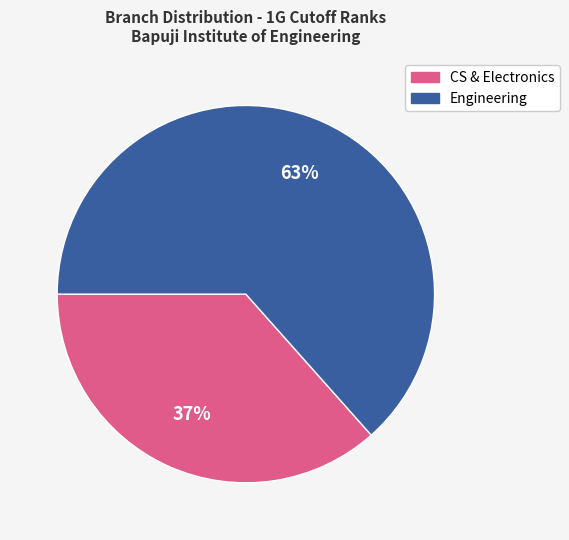

To the nearest percent, what is the average slice percentage?

50%